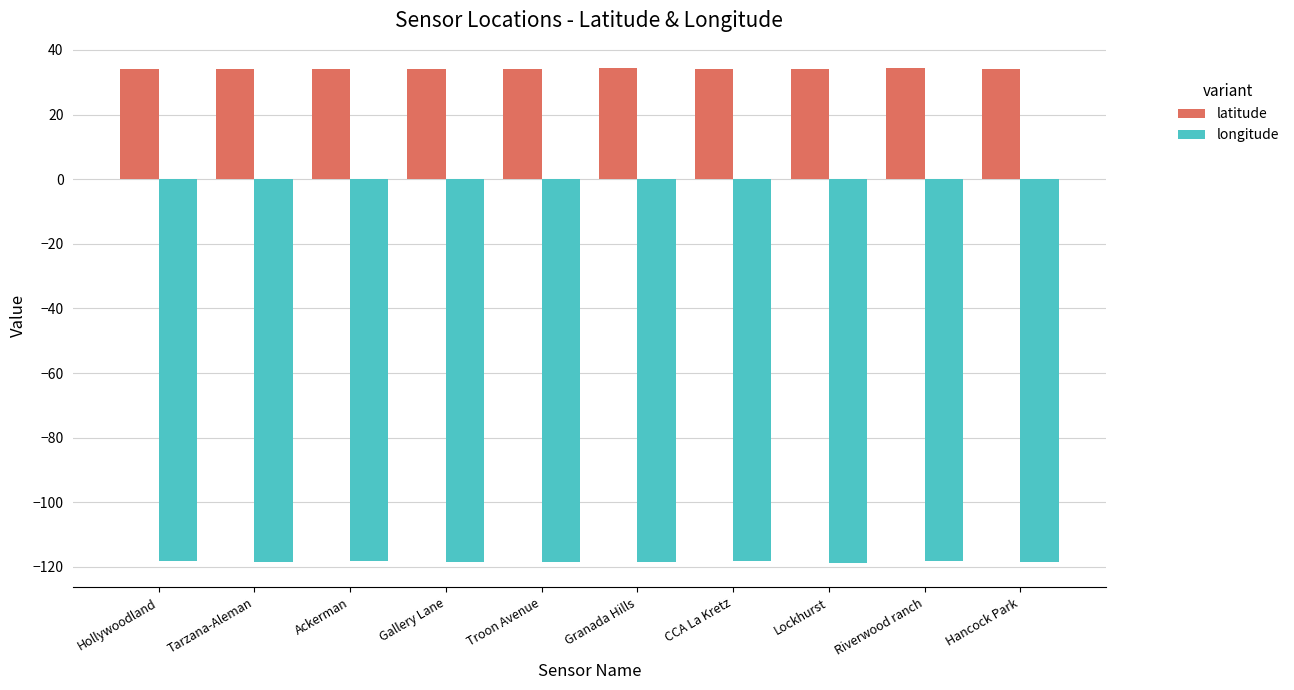

What is the minimum value for longitude?

-118.6